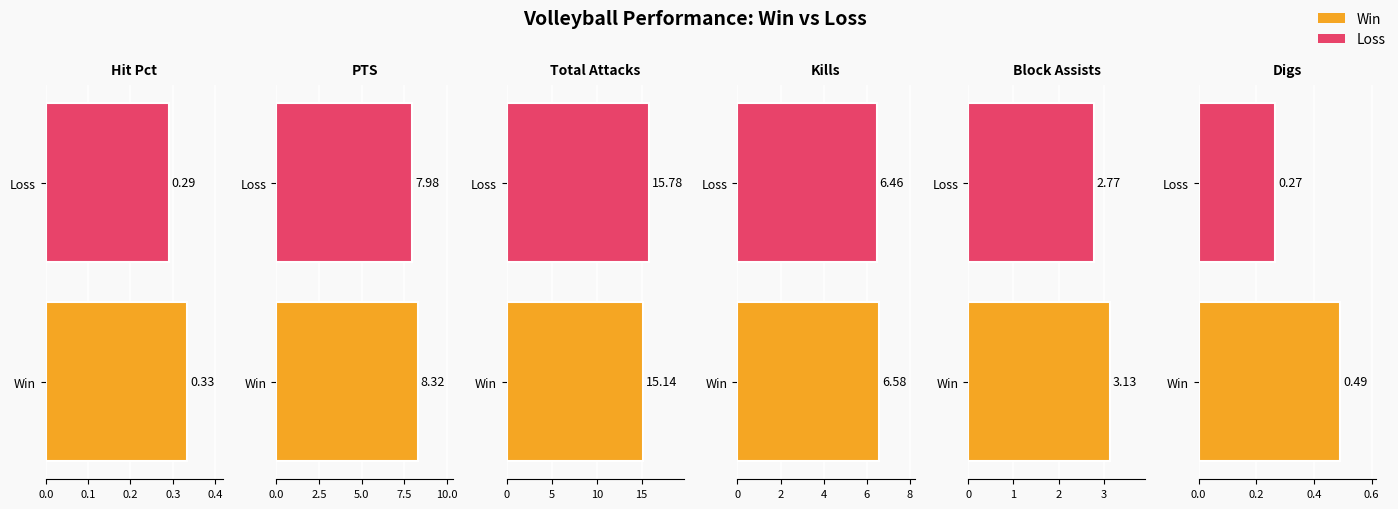

The value of Total Attacks at 0.0 is 21.0. True or false?

False